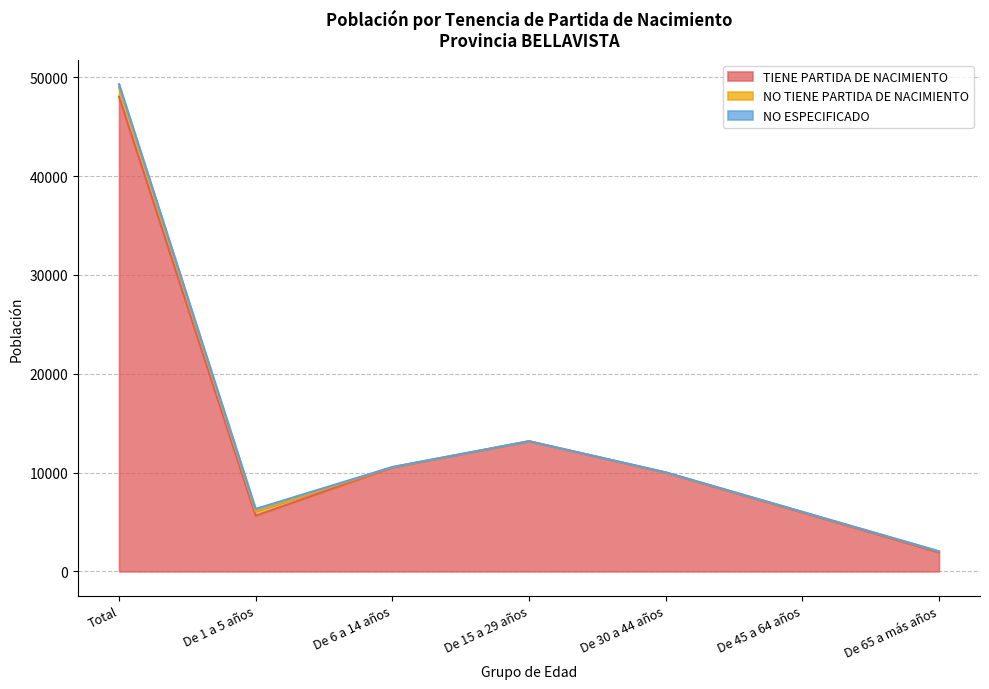

Which category has the highest value across all series?

Total